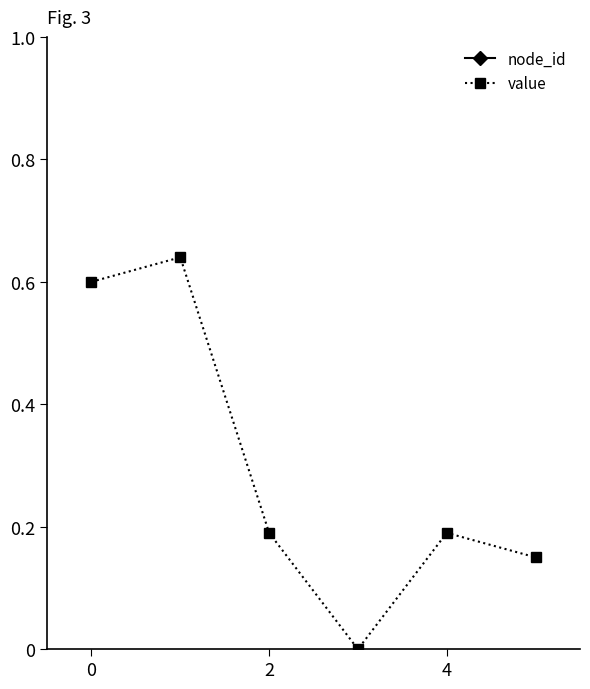

True or false: value has a value of 0.9 at 0.

False